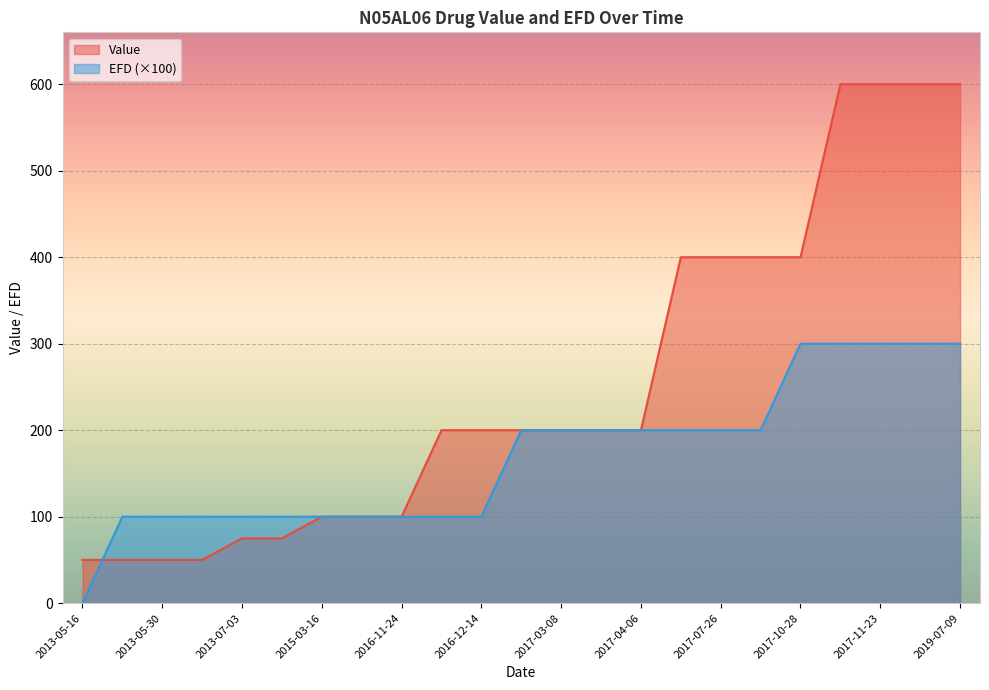

Which category has the highest value in the EFD series?

2017-10-28